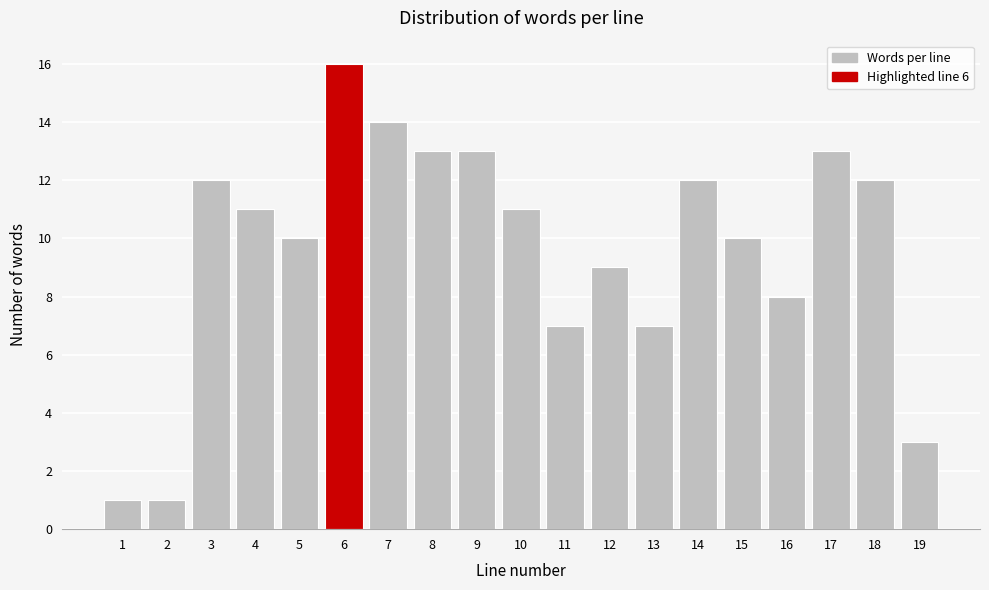

Reading left to right, what are all the values shown in this chart?

1	1	12	11	10	16	14	13	13	11	7	9	7	12	10	8	13	12	3